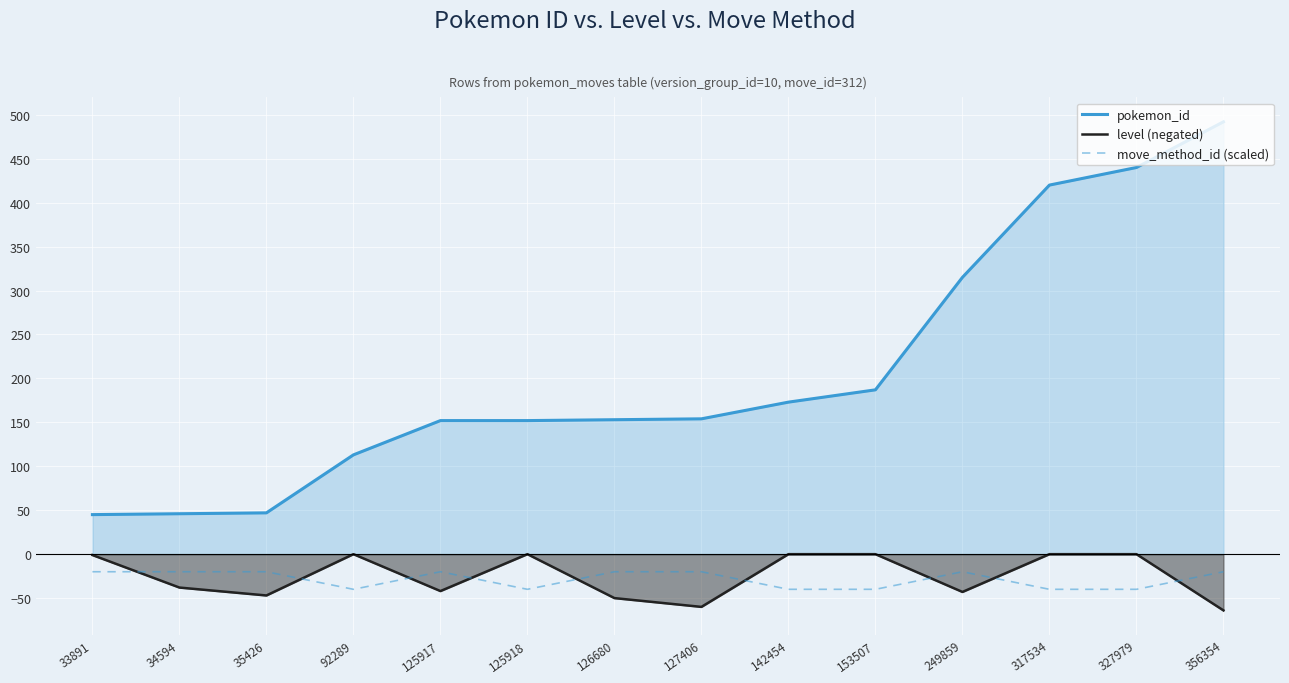

Does the chart display data point markers on the line(s)?

No